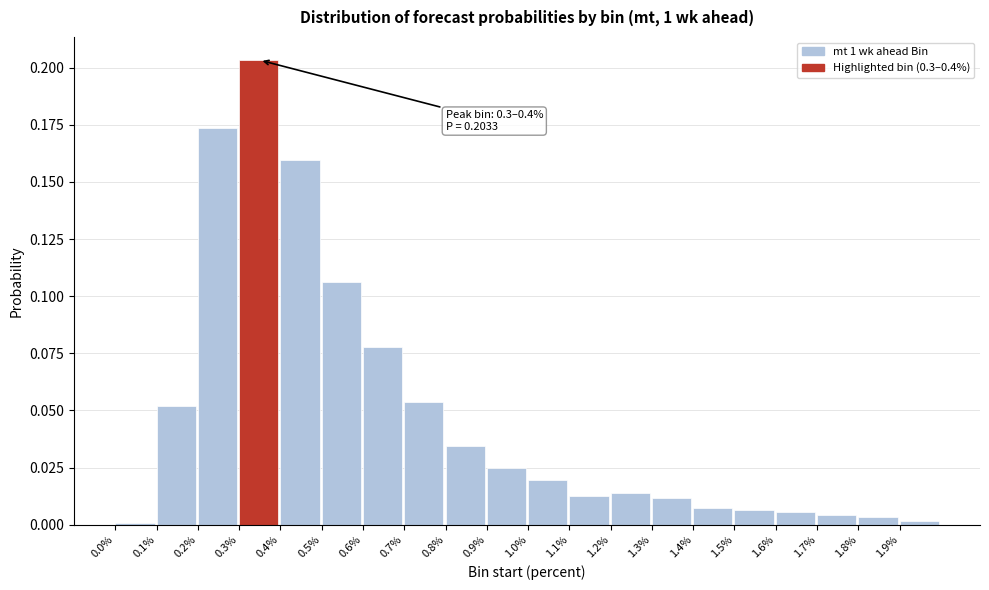

What is the sum of all values?

1.0